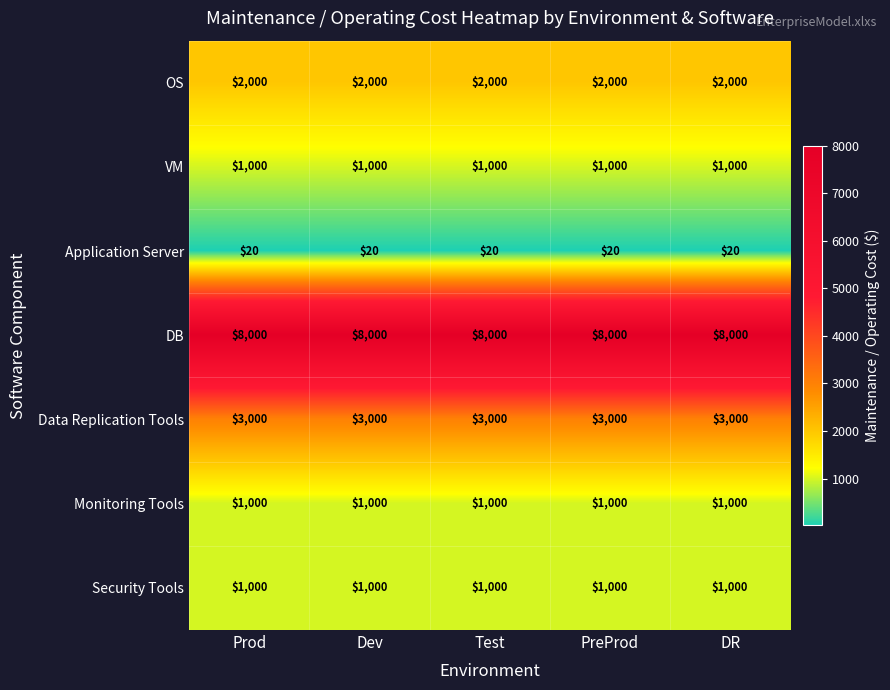

What is the average value of the Data Replication Tools series?

3000